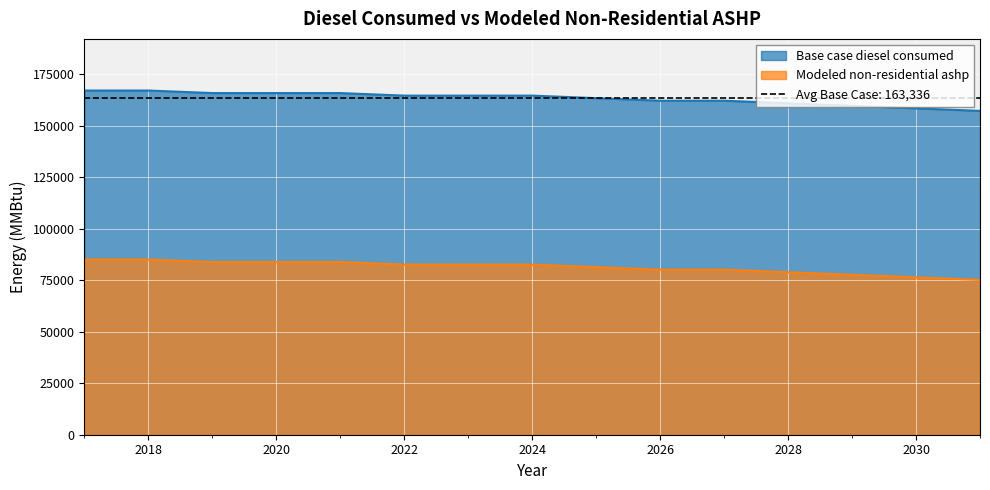

At which category is the sum across all series the highest?

2017